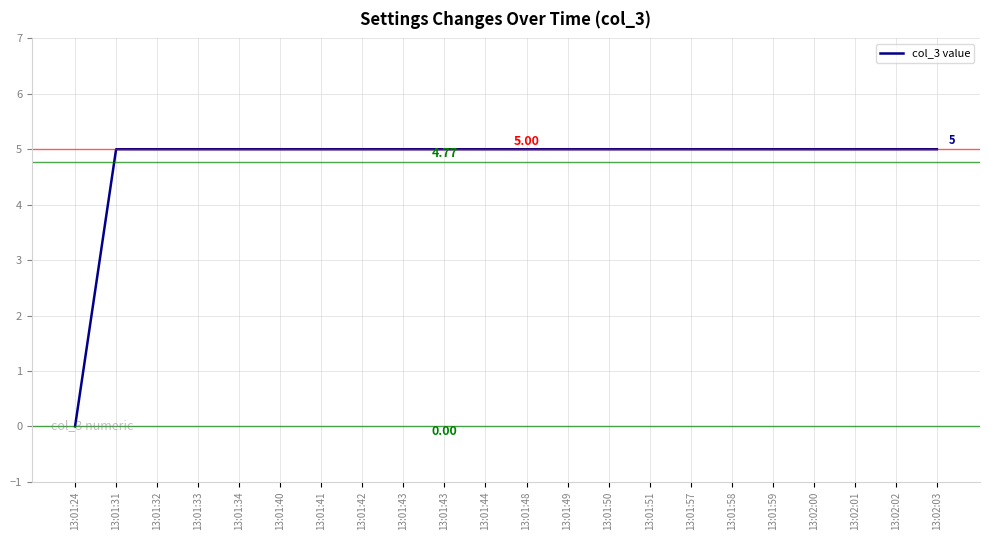

How many lines are shown in the chart?

1